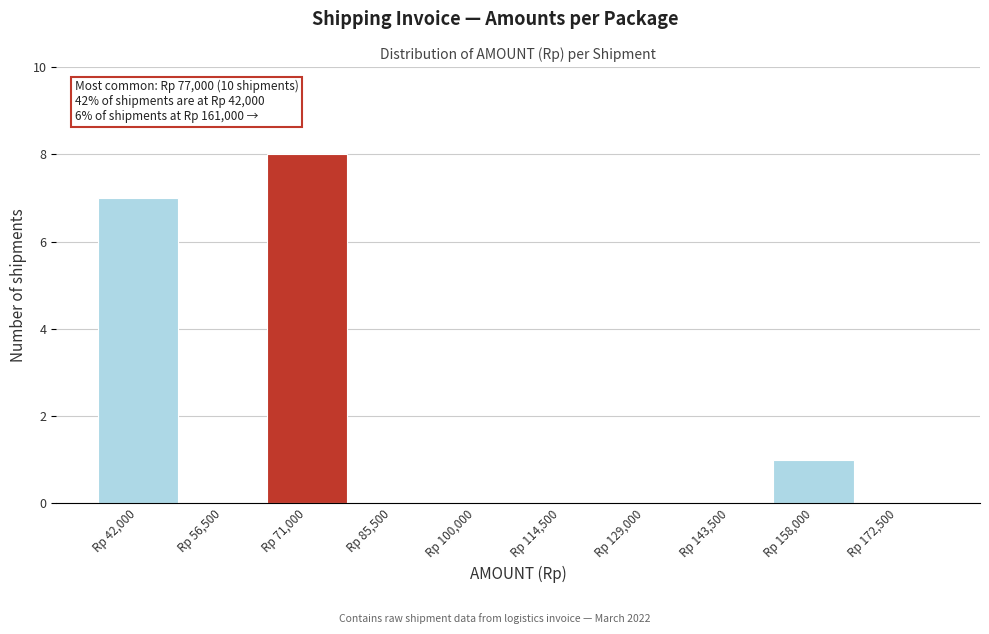

Reading right to left, what are all the values shown in this chart?

Rp 172,500=0	Rp 158,000=1	Rp 143,500=0	Rp 129,000=0	Rp 114,500=0	Rp 100,000=0	Rp 85,500=0	Rp 71,000=8	Rp 56,500=0	Rp 42,000=7